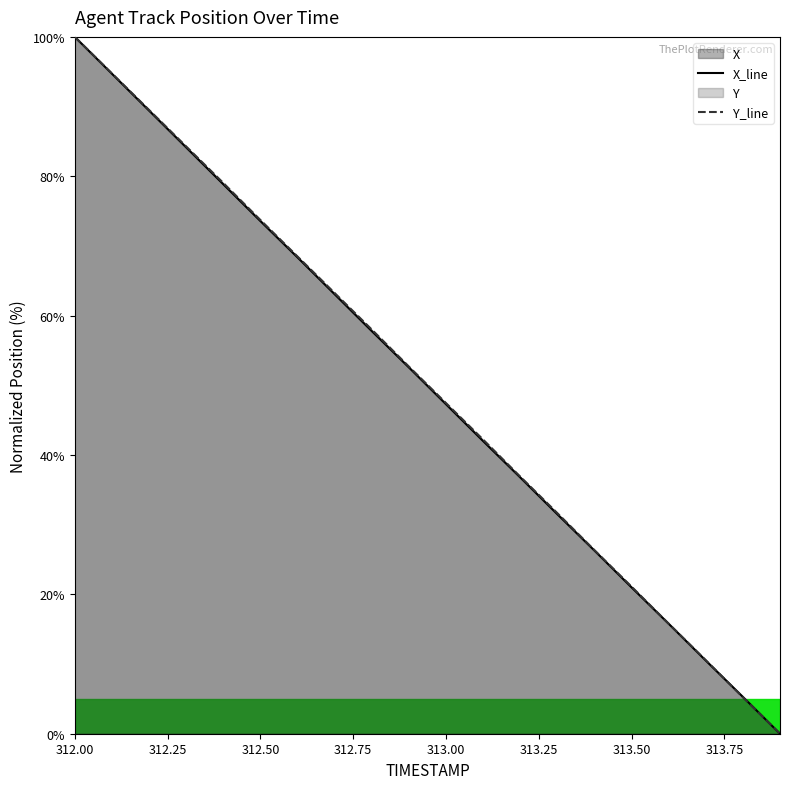

True or false: Y_line and X_line cross at least once.

True